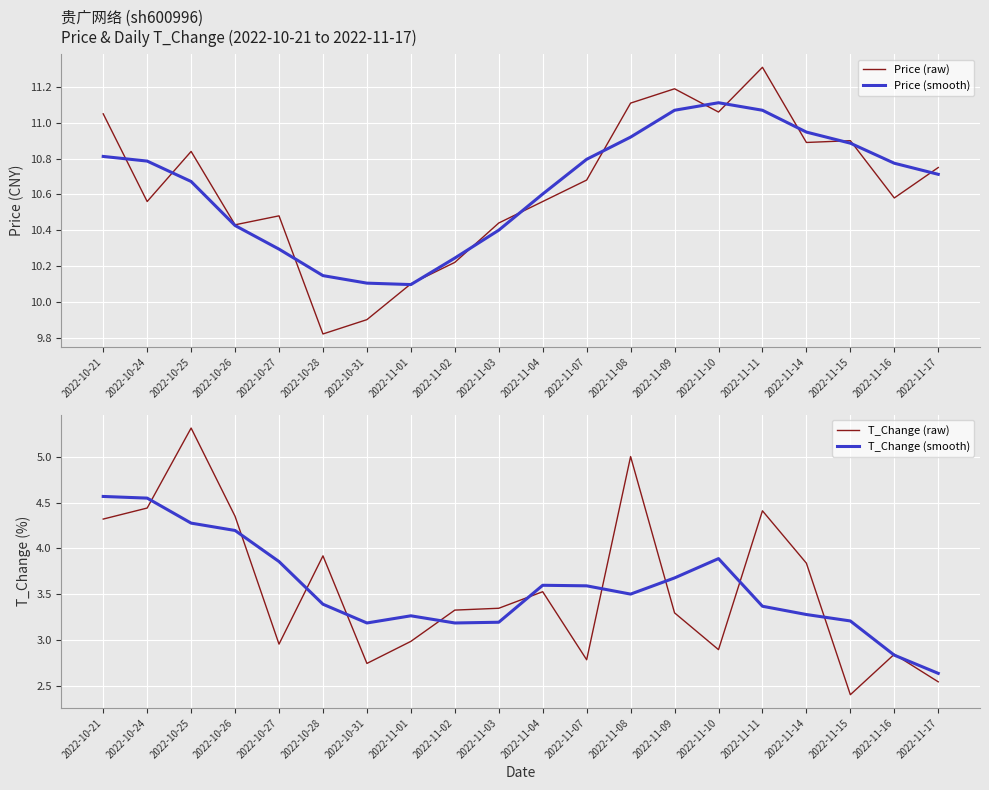

Which category has the highest value in the Price (smooth) series?

2022-11-10